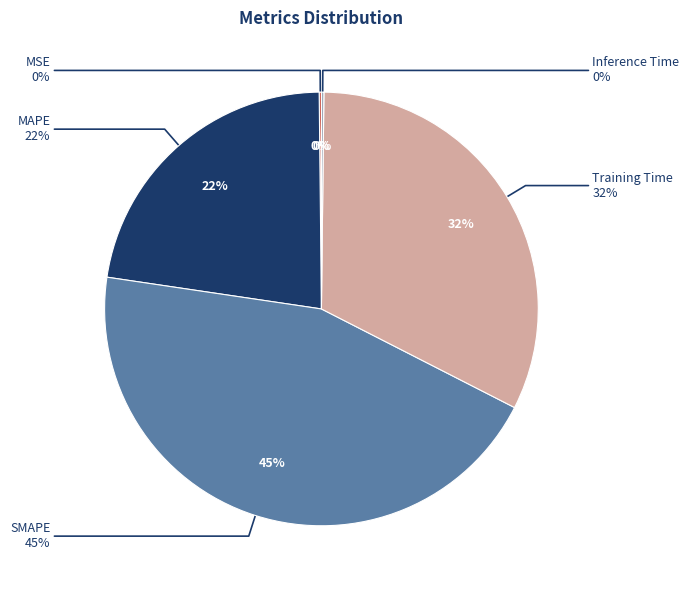

Is there a majority slice in this chart?

No